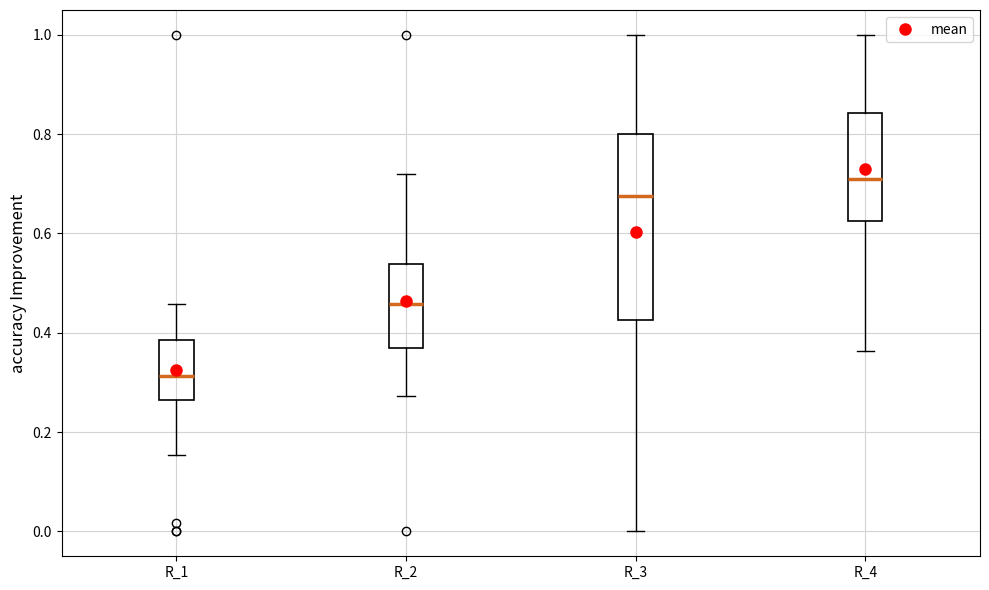

Reading left to right, read every box against the y-axis: the position of its median line, the range the box covers, and the ends of its whiskers. The values are not printed on the chart, so give them approximately, as read against the axis.

R_1: median 0.32, box 0.26 to 0.38, whiskers 0.16 to 0.46
R_2: median 0.46, box 0.36 to 0.54, whiskers 0.28 to 0.72
R_3: median 0.68, box 0.42 to 0.80, whiskers 0.00 to 1.00
R_4: median 0.70, box 0.62 to 0.84, whiskers 0.36 to 1.00